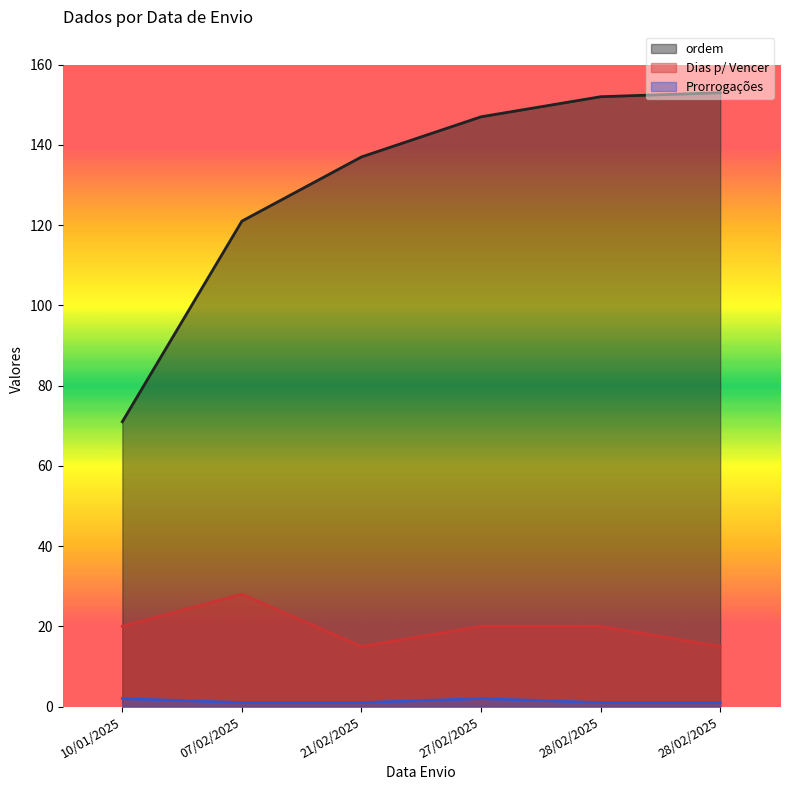

List the series in order of their peak value, lowest first.

Prorrogações, Dias p/ Vencer, ordem